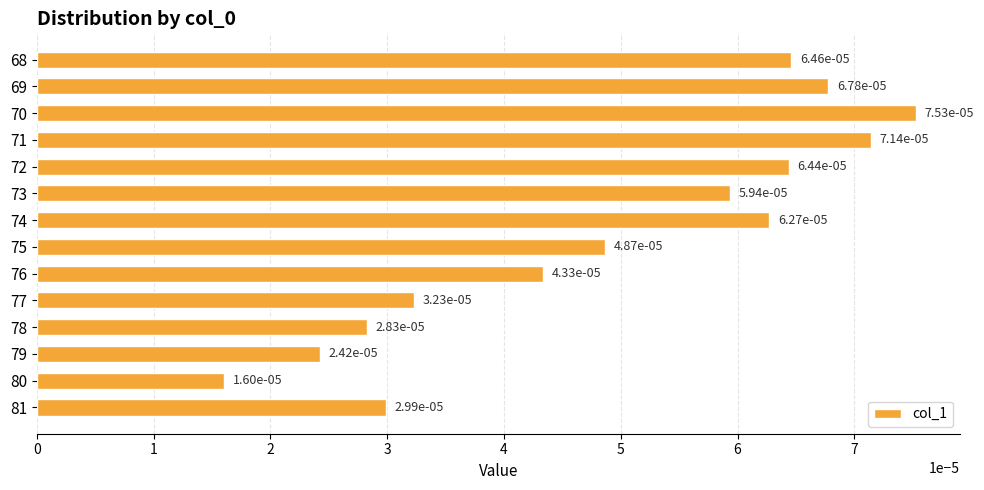

At which category does the chart reach its minimum across all series?

80